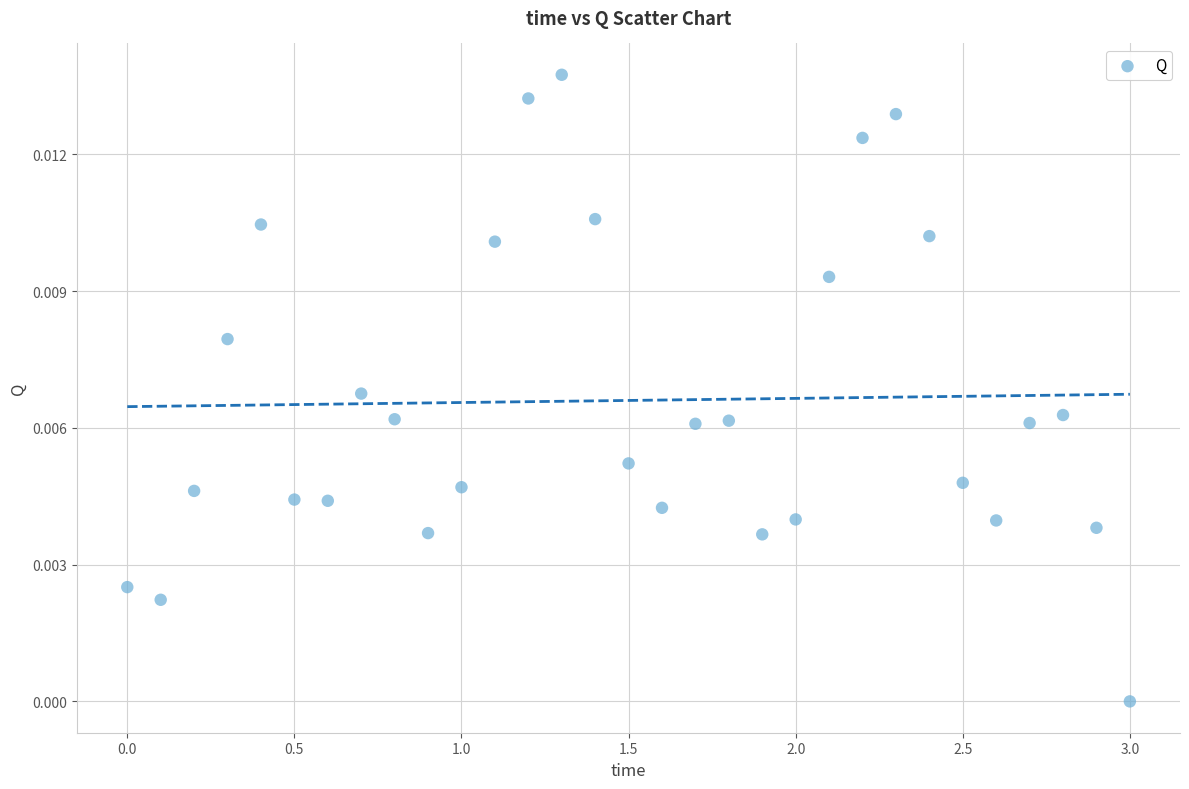

What is the range of X values (max minus min)?

3.0